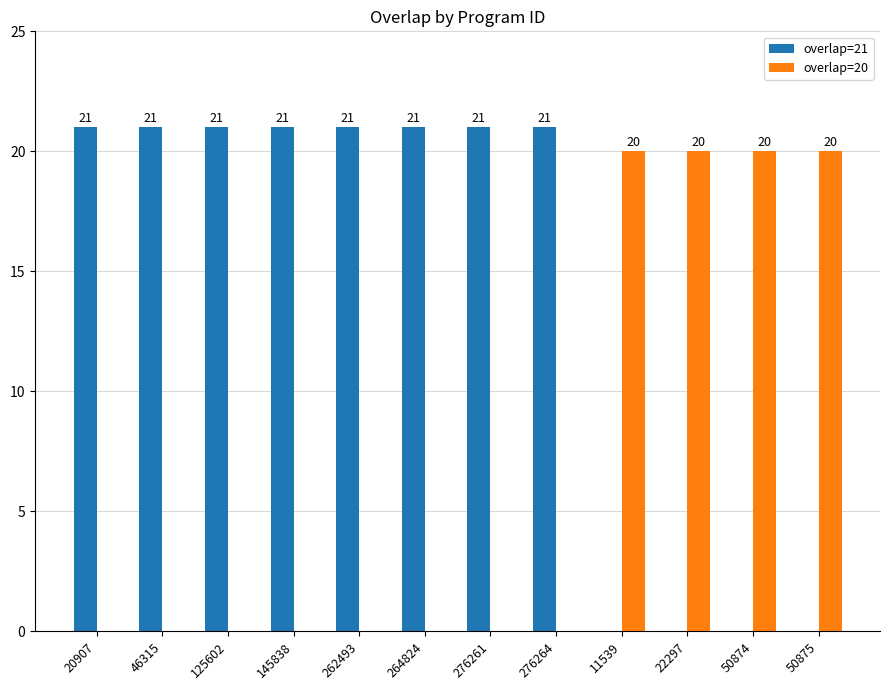

How many overlap=20 values are between 0 and 20?

12